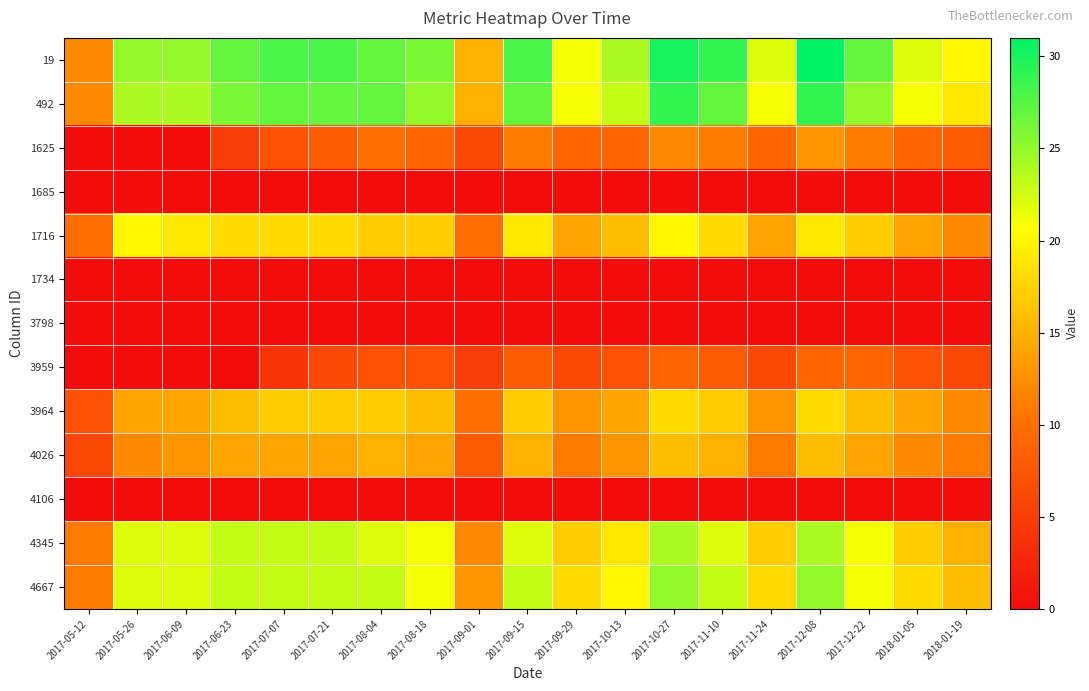

Reading right to left, list all the values displayed in this chart.

19: 2018-01-19=20	2018-01-05=22	2017-12-22=27	2017-12-08=31	2017-11-24=22	2017-11-10=29	2017-10-27=30	2017-10-13=24	2017-09-29=21	2017-09-15=28	2017-09-01=15	2017-08-18=26	2017-08-04=27	2017-07-21=28	2017-07-07=28	2017-06-23=27	2017-06-09=25	2017-05-26=25	2017-05-12=12
492: 2018-01-19=19	2018-01-05=21	2017-12-22=25	2017-12-08=29	2017-11-24=21	2017-11-10=27	2017-10-27=29	2017-10-13=23	2017-09-29=21	2017-09-15=27	2017-09-01=15	2017-08-18=25	2017-08-04=27	2017-07-21=27	2017-07-07=27	2017-06-23=26	2017-06-09=24	2017-05-26=24	2017-05-12=12
1625: 2018-01-19=8	2018-01-05=9	2017-12-22=11	2017-12-08=13	2017-11-24=9	2017-11-10=11	2017-10-27=12	2017-10-13=9	2017-09-29=9	2017-09-15=11	2017-09-01=6	2017-08-18=9	2017-08-04=10	2017-07-21=8	2017-07-07=7	2017-06-23=5	2017-06-09=0	2017-05-26=0	2017-05-12=0
1685: 2018-01-19=0	2018-01-05=0	2017-12-22=0	2017-12-08=0	2017-11-24=0	2017-11-10=0	2017-10-27=0	2017-10-13=0	2017-09-29=0	2017-09-15=0	2017-09-01=0	2017-08-18=0	2017-08-04=0	2017-07-21=0	2017-07-07=0	2017-06-23=0	2017-06-09=0	2017-05-26=0	2017-05-12=0
1716: 2018-01-19=12	2018-01-05=14	2017-12-22=17	2017-12-08=19	2017-11-24=14	2017-11-10=18	2017-10-27=20	2017-10-13=16	2017-09-29=14	2017-09-15=19	2017-09-01=10	2017-08-18=17	2017-08-04=17	2017-07-21=18	2017-07-07=18	2017-06-23=18	2017-06-09=19	2017-05-26=20	2017-05-12=10
1734: 2018-01-19=0	2018-01-05=0	2017-12-22=0	2017-12-08=0	2017-11-24=0	2017-11-10=0	2017-10-27=0	2017-10-13=0	2017-09-29=0	2017-09-15=0	2017-09-01=0	2017-08-18=0	2017-08-04=0	2017-07-21=0	2017-07-07=0	2017-06-23=0	2017-06-09=0	2017-05-26=0	2017-05-12=0
3798: 2018-01-19=0	2018-01-05=0	2017-12-22=0	2017-12-08=0	2017-11-24=0	2017-11-10=0	2017-10-27=0	2017-10-13=0	2017-09-29=0	2017-09-15=0	2017-09-01=0	2017-08-18=0	2017-08-04=0	2017-07-21=0	2017-07-07=0	2017-06-23=0	2017-06-09=0	2017-05-26=0	2017-05-12=0
3959: 2018-01-19=6	2018-01-05=7	2017-12-22=9	2017-12-08=9	2017-11-24=6	2017-11-10=8	2017-10-27=9	2017-10-13=7	2017-09-29=6	2017-09-15=8	2017-09-01=5	2017-08-18=7	2017-08-04=7	2017-07-21=6	2017-07-07=4	2017-06-23=0	2017-06-09=0	2017-05-26=0	2017-05-12=0
3964: 2018-01-19=12	2018-01-05=14	2017-12-22=16	2017-12-08=18	2017-11-24=13	2017-11-10=17	2017-10-27=18	2017-10-13=14	2017-09-29=13	2017-09-15=17	2017-09-01=10	2017-08-18=16	2017-08-04=17	2017-07-21=17	2017-07-07=17	2017-06-23=16	2017-06-09=14	2017-05-26=14	2017-05-12=7
4026: 2018-01-19=11	2018-01-05=12	2017-12-22=14	2017-12-08=16	2017-11-24=11	2017-11-10=15	2017-10-27=16	2017-10-13=13	2017-09-29=11	2017-09-15=15	2017-09-01=8	2017-08-18=14	2017-08-04=15	2017-07-21=14	2017-07-07=14	2017-06-23=14	2017-06-09=13	2017-05-26=12	2017-05-12=6
4106: 2018-01-19=0	2018-01-05=0	2017-12-22=0	2017-12-08=0	2017-11-24=0	2017-11-10=0	2017-10-27=0	2017-10-13=0	2017-09-29=0	2017-09-15=0	2017-09-01=0	2017-08-18=0	2017-08-04=0	2017-07-21=0	2017-07-07=0	2017-06-23=0	2017-06-09=0	2017-05-26=0	2017-05-12=0
4345: 2018-01-19=15	2018-01-05=17	2017-12-22=21	2017-12-08=24	2017-11-24=17	2017-11-10=22	2017-10-27=24	2017-10-13=19	2017-09-29=17	2017-09-15=22	2017-09-01=12	2017-08-18=21	2017-08-04=22	2017-07-21=23	2017-07-07=23	2017-06-23=23	2017-06-09=22	2017-05-26=22	2017-05-12=11
4667: 2018-01-19=16	2018-01-05=18	2017-12-22=21	2017-12-08=25	2017-11-24=18	2017-11-10=23	2017-10-27=25	2017-10-13=20	2017-09-29=18	2017-09-15=23	2017-09-01=13	2017-08-18=21	2017-08-04=23	2017-07-21=23	2017-07-07=23	2017-06-23=23	2017-06-09=22	2017-05-26=22	2017-05-12=11